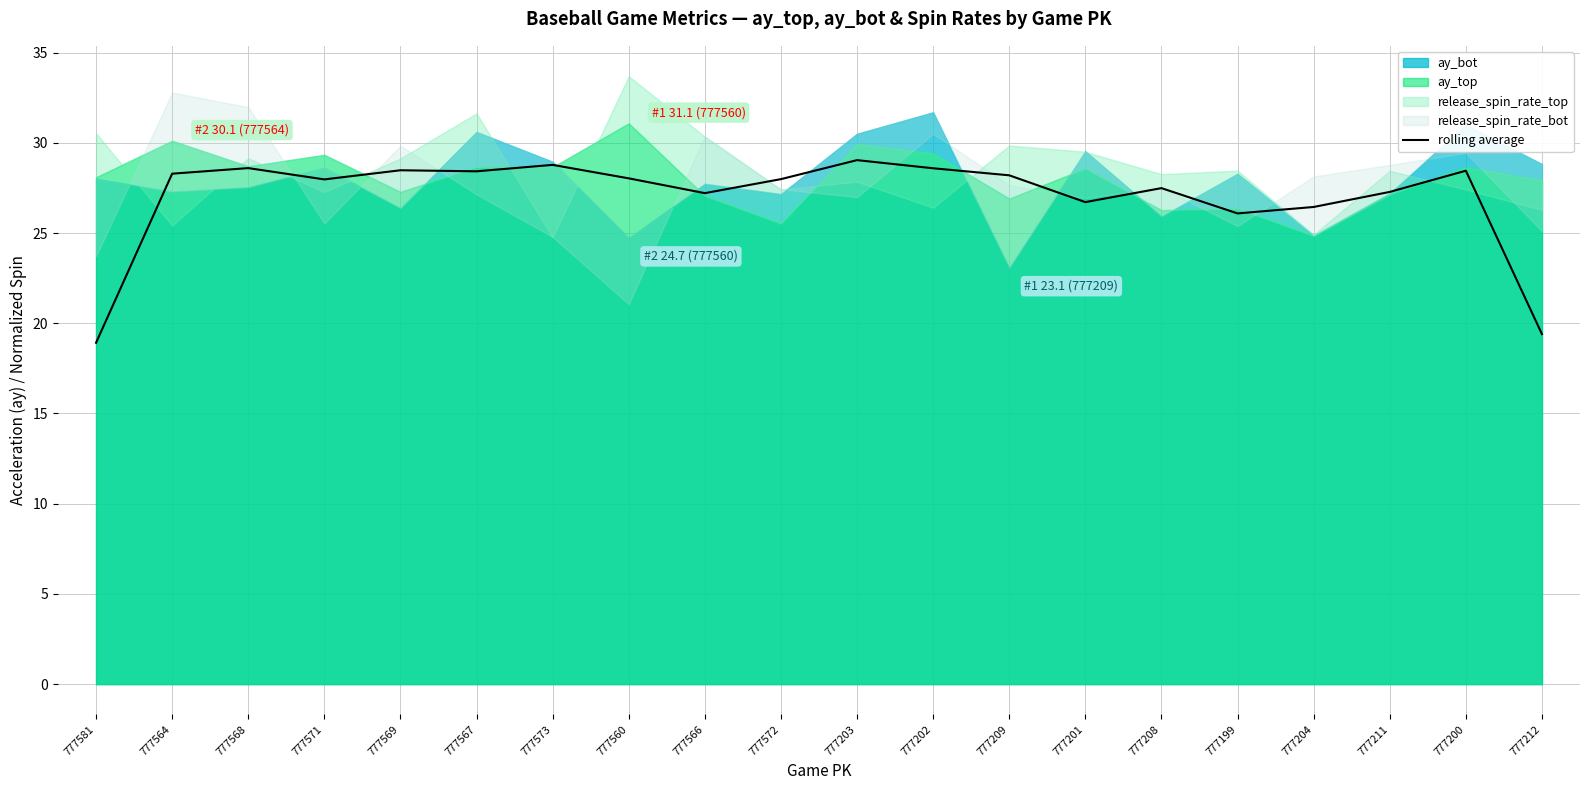

What is the average value?

27.0